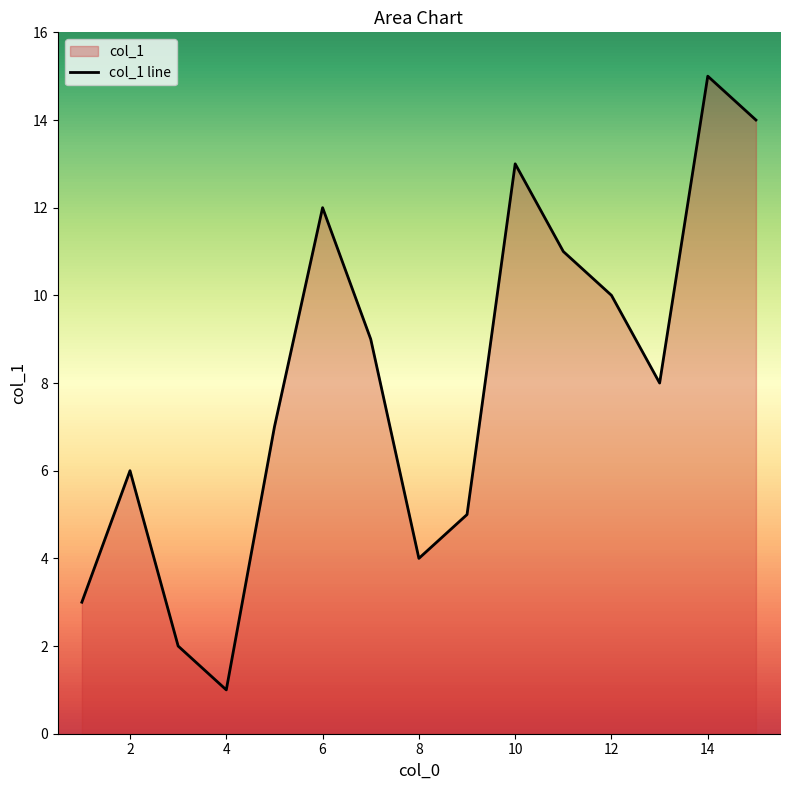

What is the sum of all values?

120